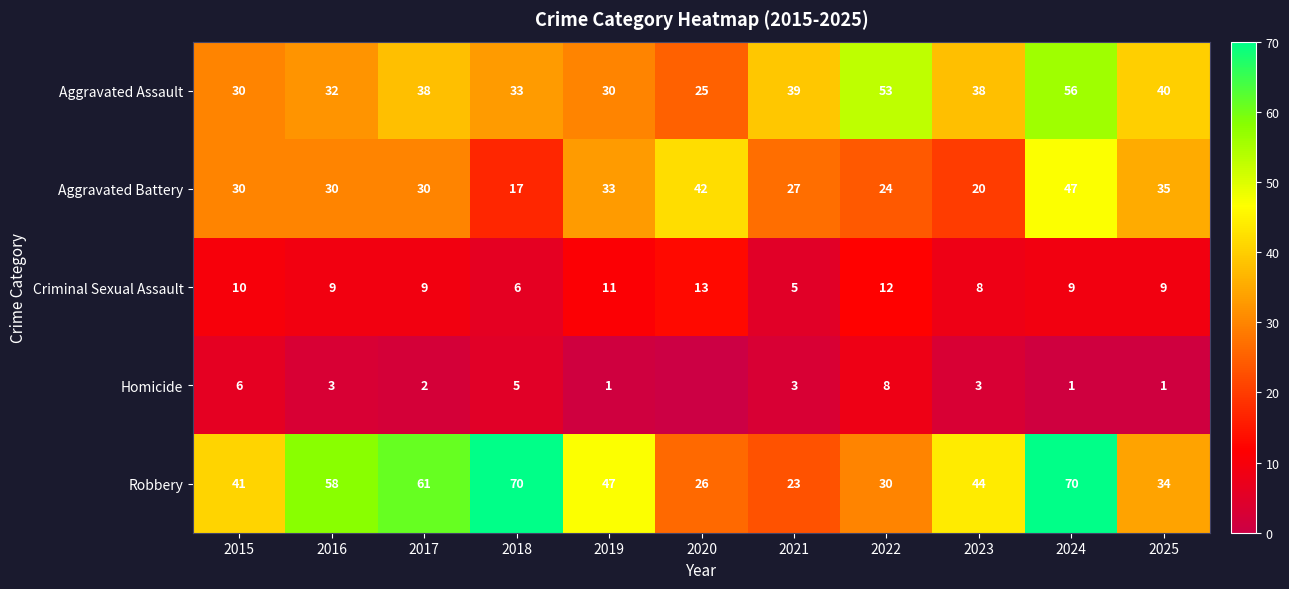

Is it true that Aggravated Assault equals 20 at 2015?

False